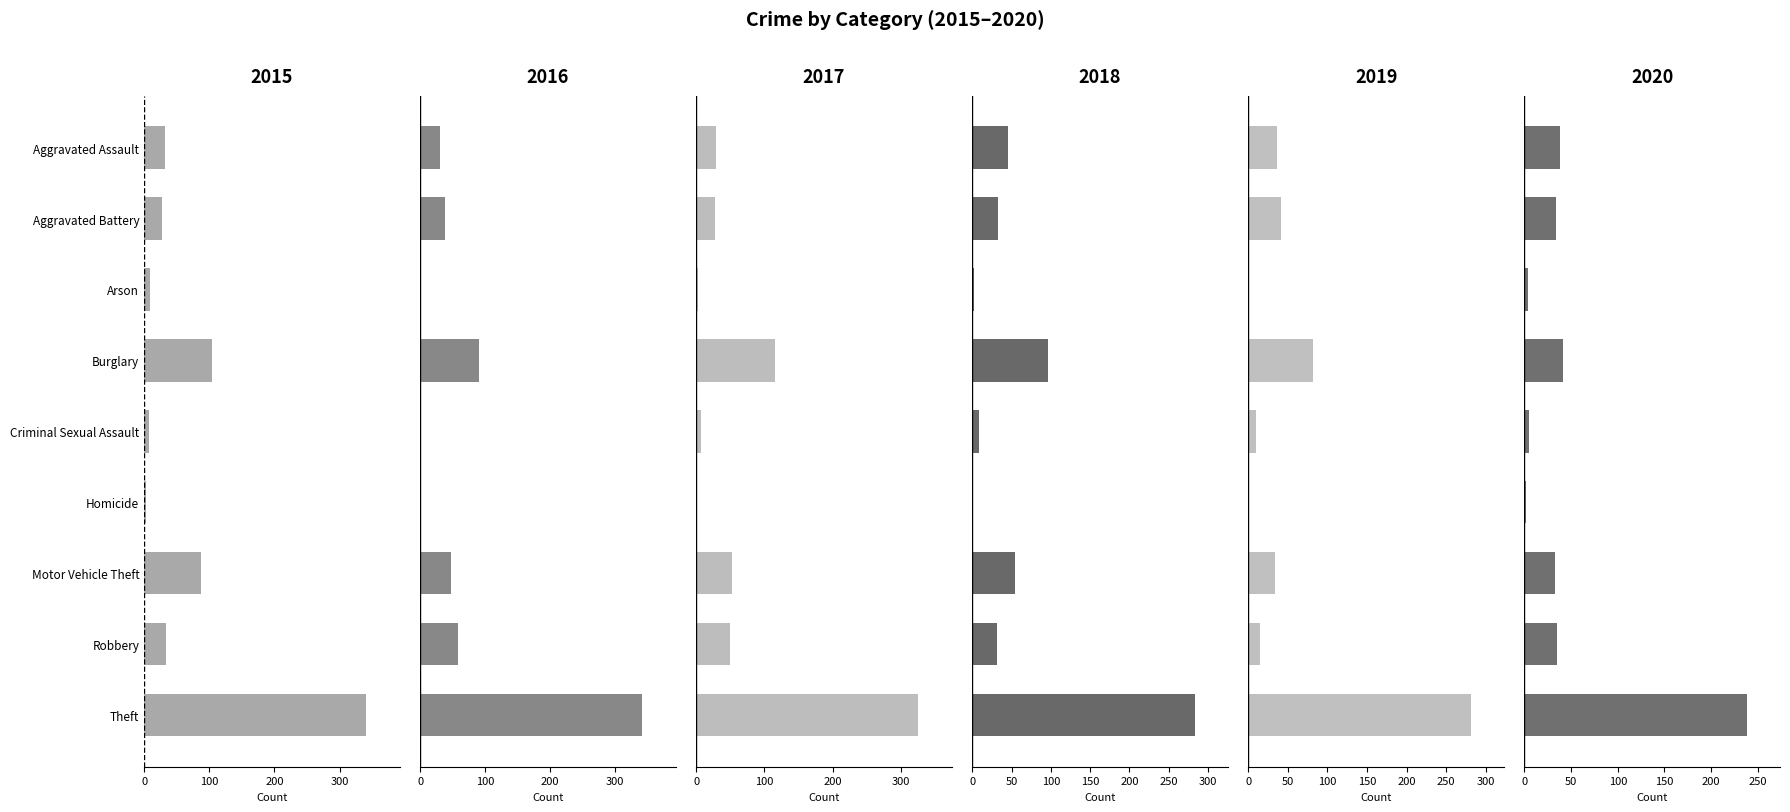

What is the label of the 2nd bar from the left?

Aggravated Battery